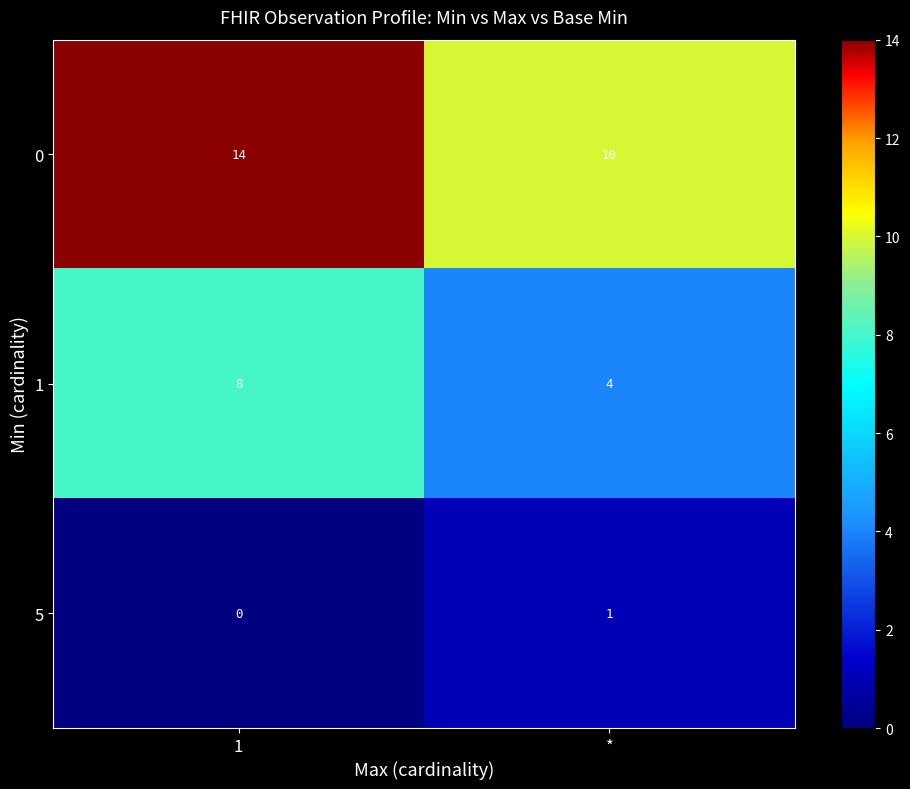

At how many categories does at least one series exceed 2?

2